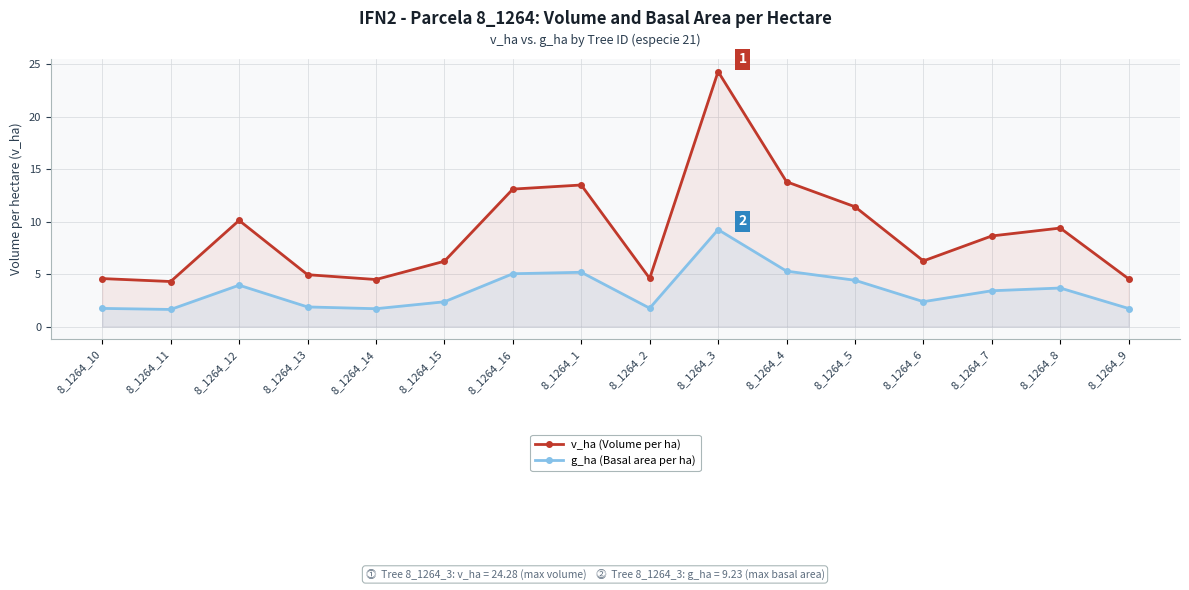

What is the approximate value of g_ha (Basal area per ha) at 8_1264_1?

5.2